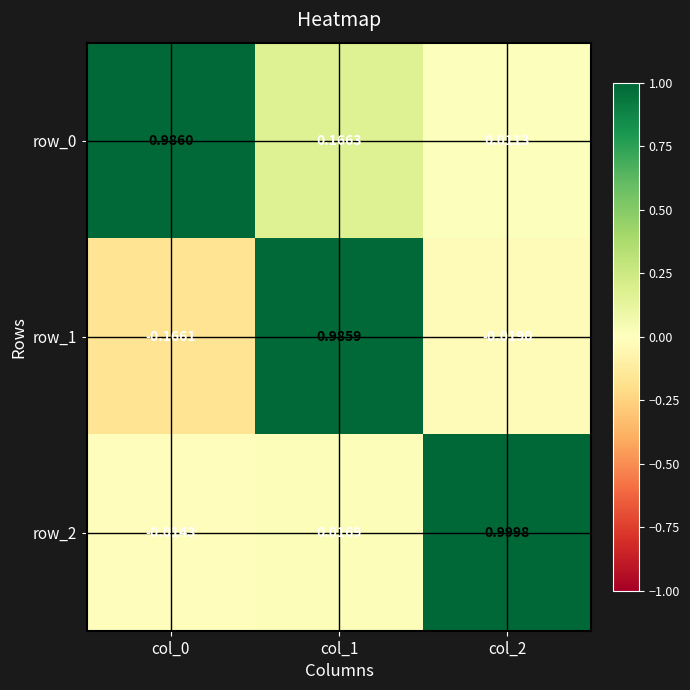

How many values in the row_1 series exceed 0?

1